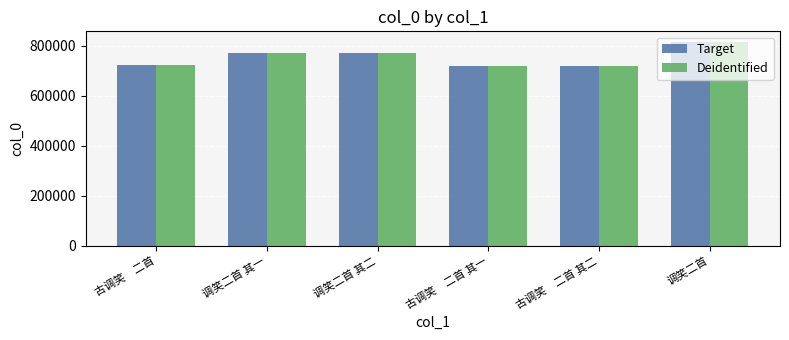

The value of Target at 古调笑　二首 其二 is 720813. True or false?

True